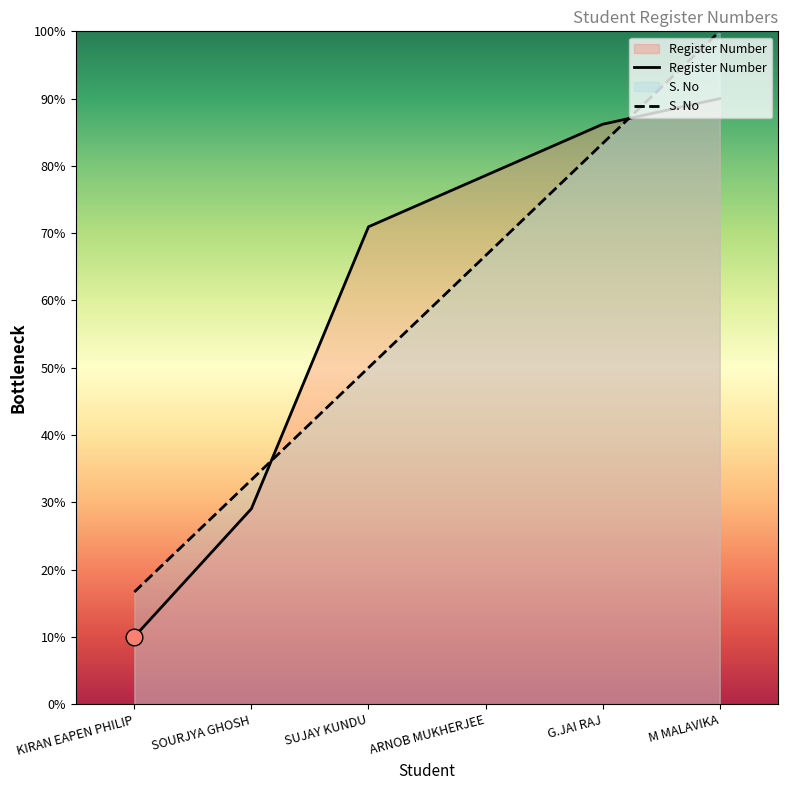

What is the label of the 3rd point from the left?

SUJAY KUNDU